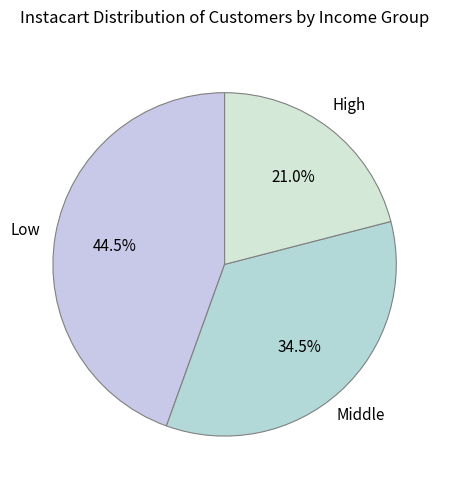

Count the number of slices in the pie.

3